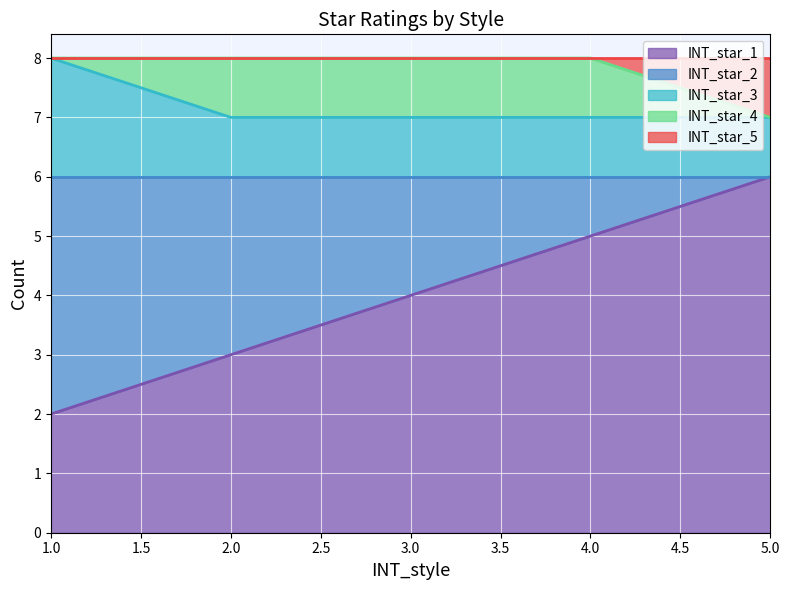

True or false: INT_star_3 and INT_star_1 cross at least once.

False